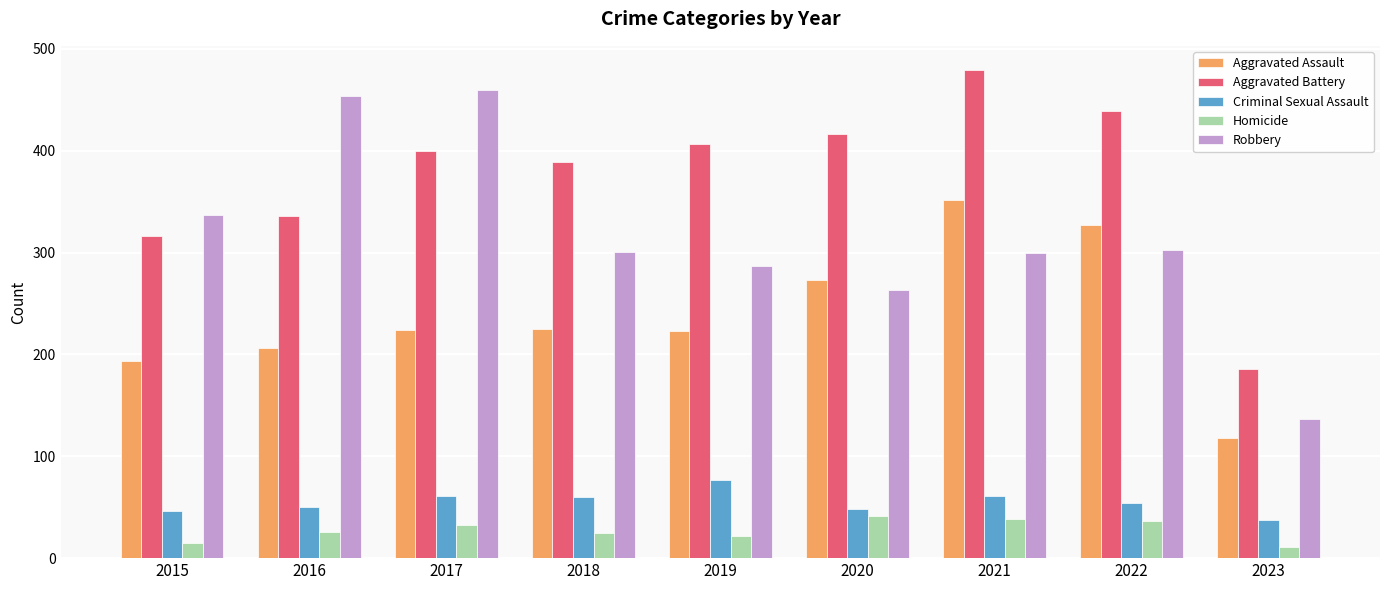

How many values in the Aggravated Assault series are below 224?

4